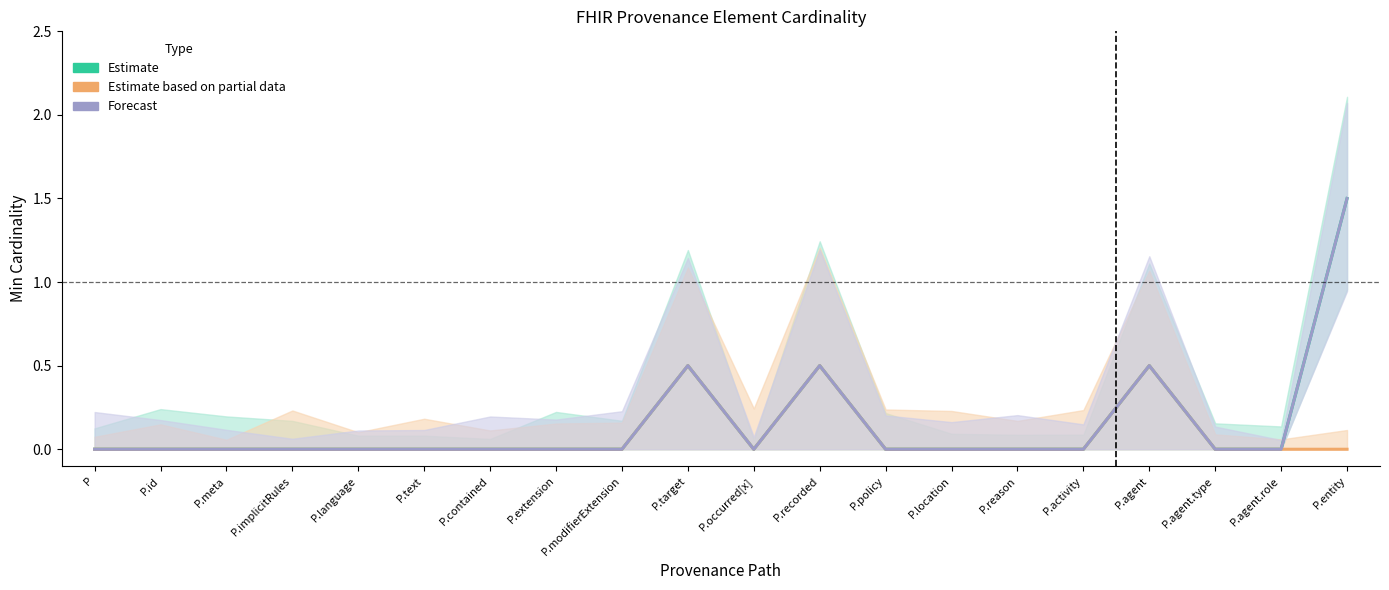

Reading left to right, transcribe all the data shown in this chart.

Min (Estimate): P=0.0	P.id=0.0	P.meta=0.0	P.implicitRules=0.0	P.language=0.0	P.text=0.0	P.contained=0.0	P.extension=0.0	P.modifierExtension=0.0	P.target=0.5	P.occurred[x]=0.0	P.recorded=0.5	P.policy=0.0	P.location=0.0	P.reason=0.0	P.activity=0.0	P.agent=0.5	P.agent.type=0.0	P.agent.role=0.0	P.entity=1.5
Base Min (Estimate based on partial data): P=0.0	P.id=0.0	P.meta=0.0	P.implicitRules=0.0	P.language=0.0	P.text=0.0	P.contained=0.0	P.extension=0.0	P.modifierExtension=0.0	P.target=0.5	P.occurred[x]=0.0	P.recorded=0.5	P.policy=0.0	P.location=0.0	P.reason=0.0	P.activity=0.0	P.agent=0.5	P.agent.type=0.0	P.agent.role=0.0	P.entity=0.0
Min Upper (Forecast): P=0.0	P.id=0.0	P.meta=0.0	P.implicitRules=0.0	P.language=0.0	P.text=0.0	P.contained=0.0	P.extension=0.0	P.modifierExtension=0.0	P.target=0.5	P.occurred[x]=0.0	P.recorded=0.5	P.policy=0.0	P.location=0.0	P.reason=0.0	P.activity=0.0	P.agent=0.5	P.agent.type=0.0	P.agent.role=0.0	P.entity=1.5